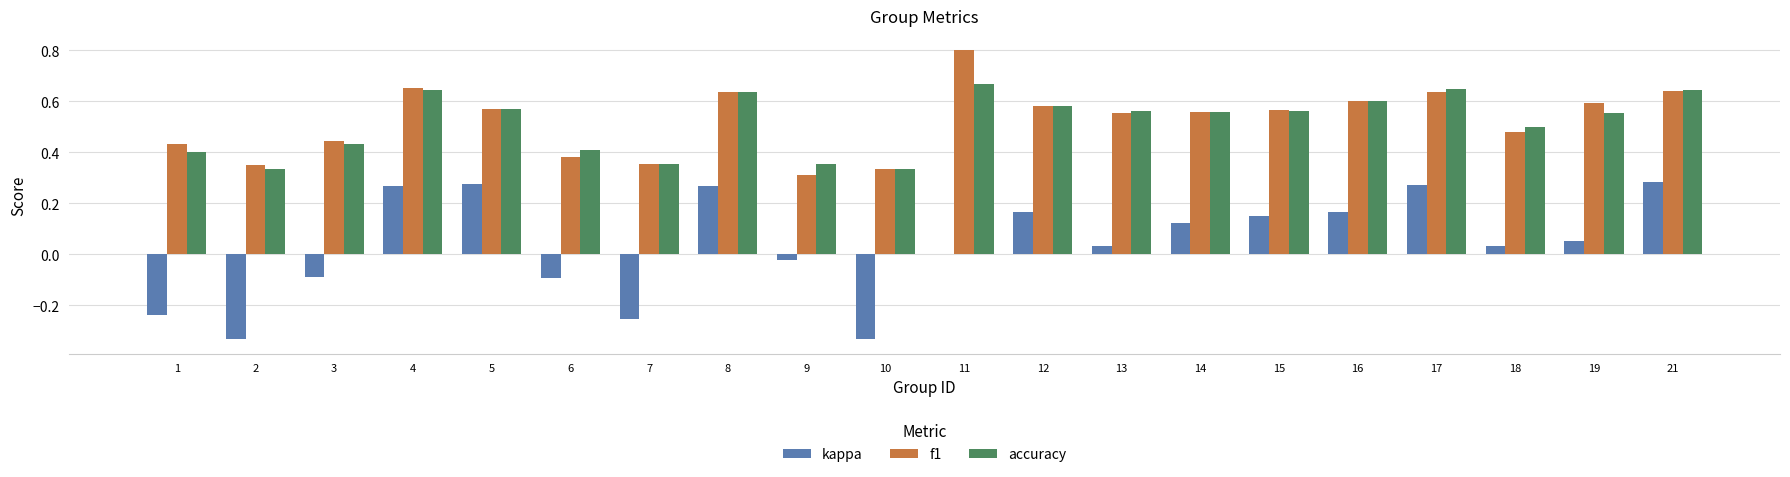

Where does the kappa series first go above 0?

4